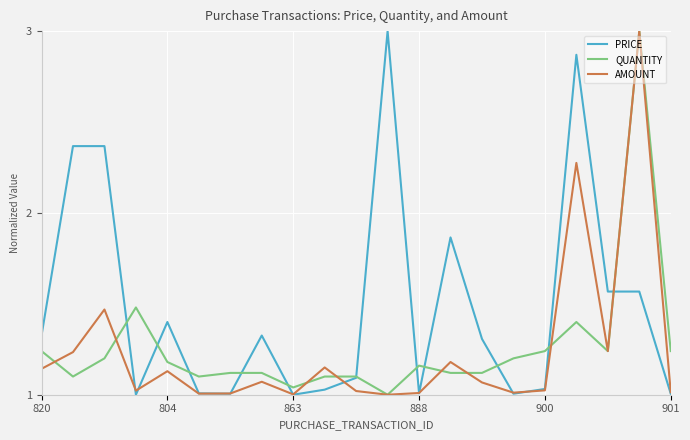

What is the maximum value for AMOUNT?

3.0